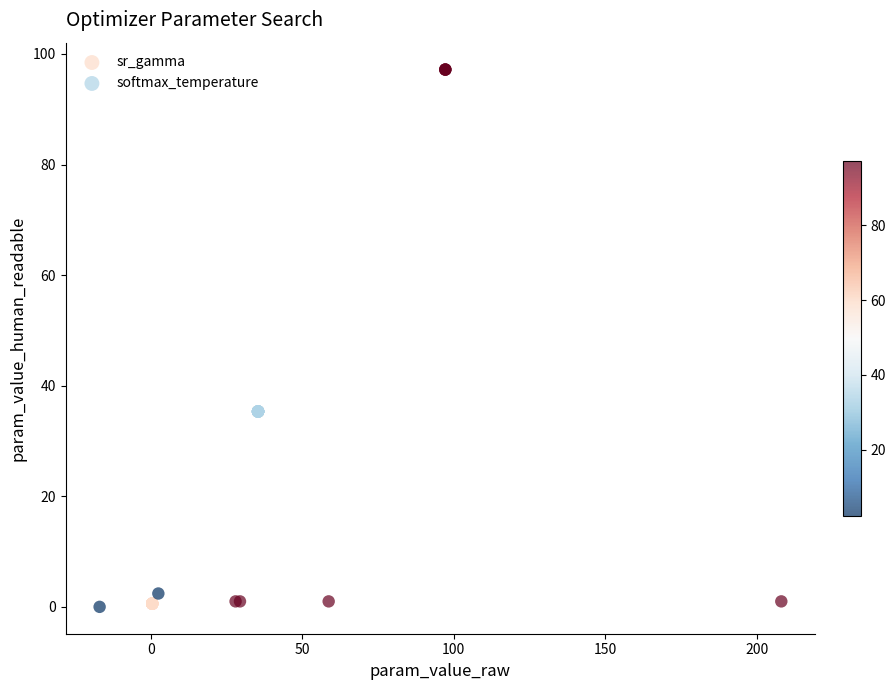

Which series contains the lowest Y value?

sr_gamma